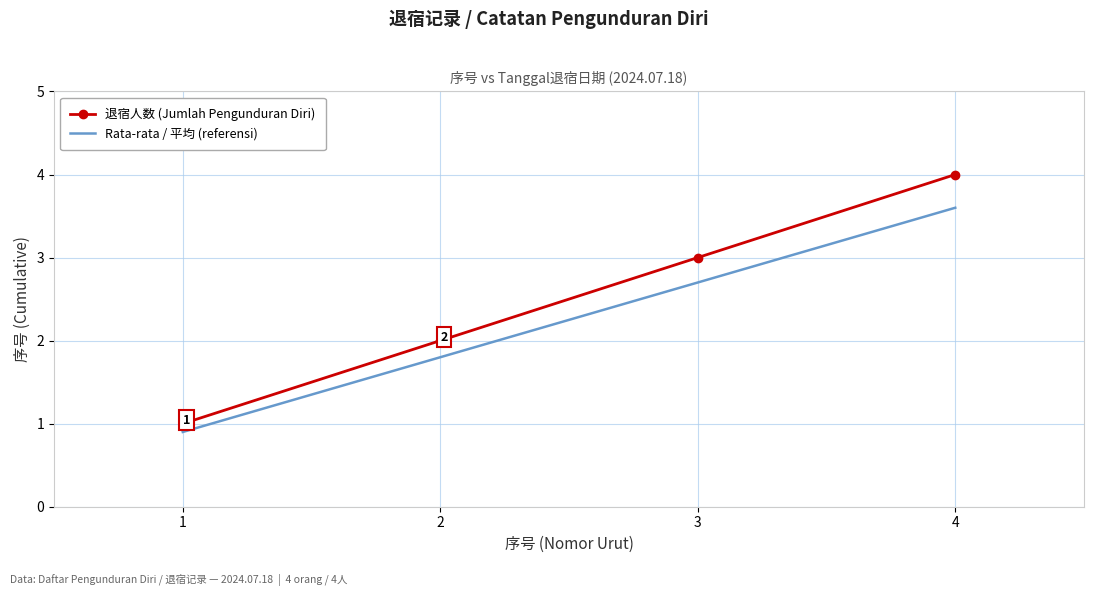

Rank the series by their maximum value, from highest to lowest.

退宿人数 (Jumlah Pengunduran Diri), Rata-rata / 平均 (referensi)